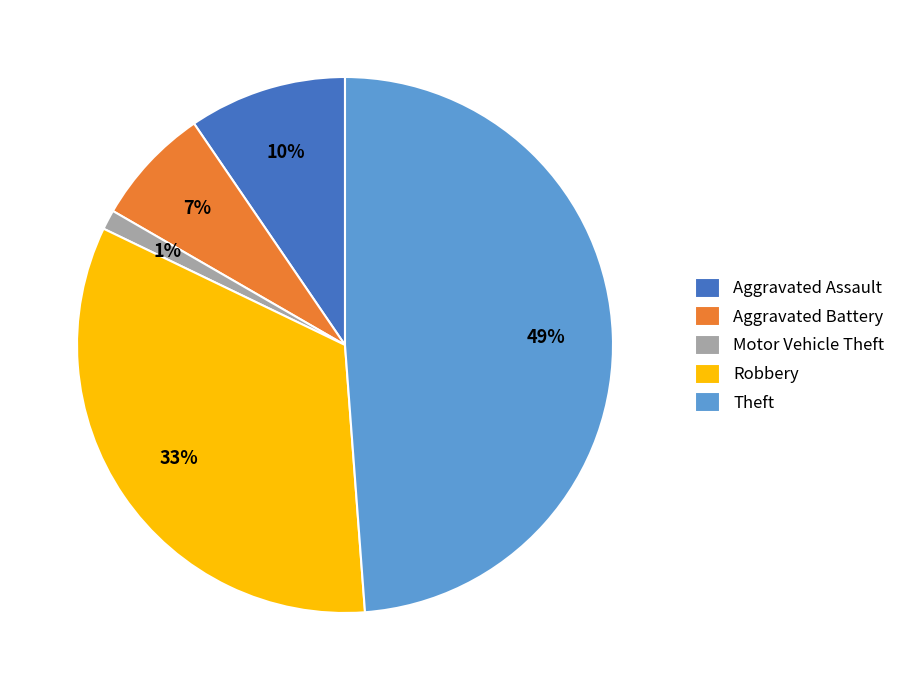

How many segments does this pie chart have?

5